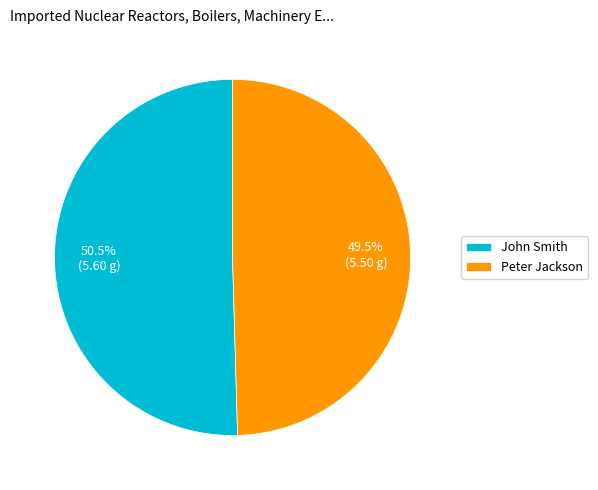

Which category accounts for the majority?

John Smith